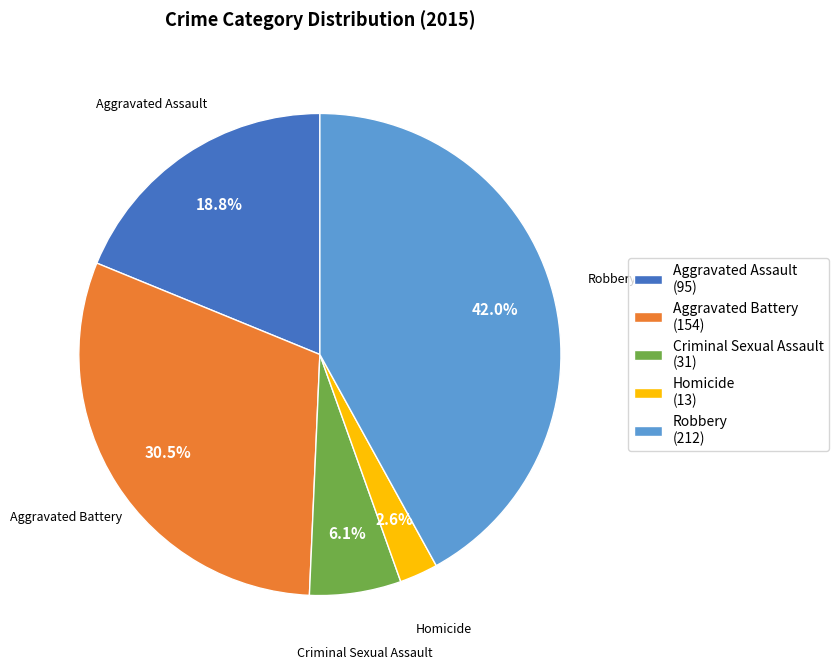

Which slice is the smallest?

Homicide